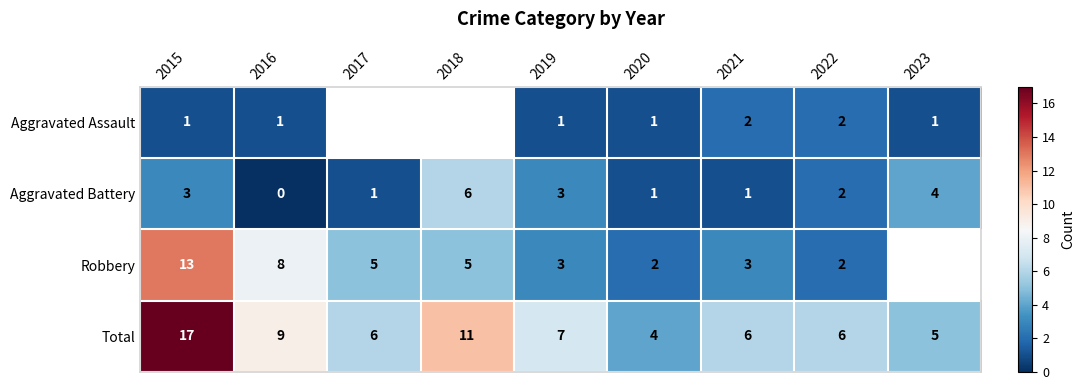

At 2016, list the series in order from largest to smallest.

Total, Robbery, Aggravated Assault, Aggravated Battery